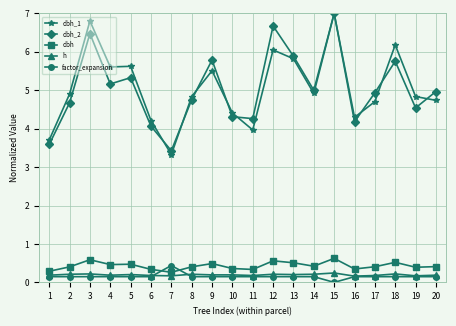

Is this an area chart (filled region under the line)?

No